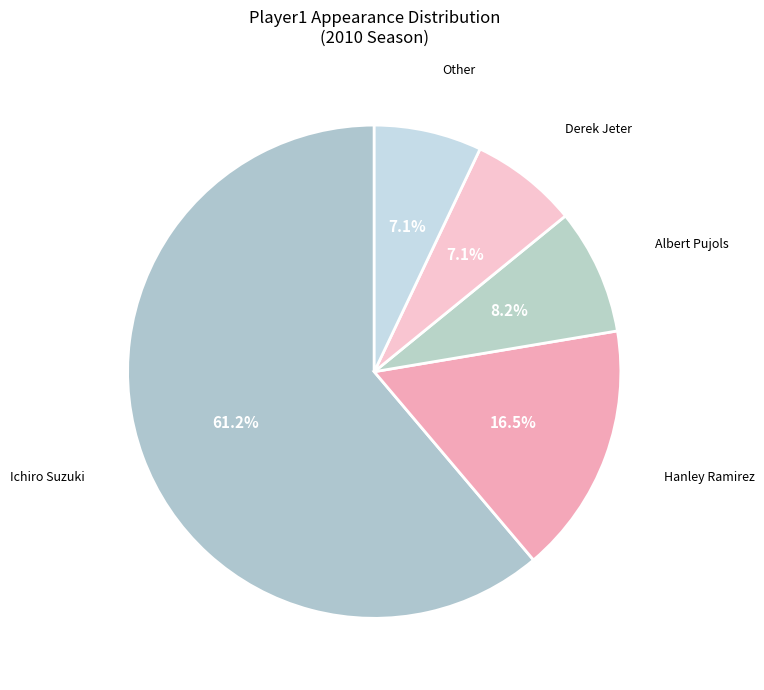

Count the number of slices in the pie.

5